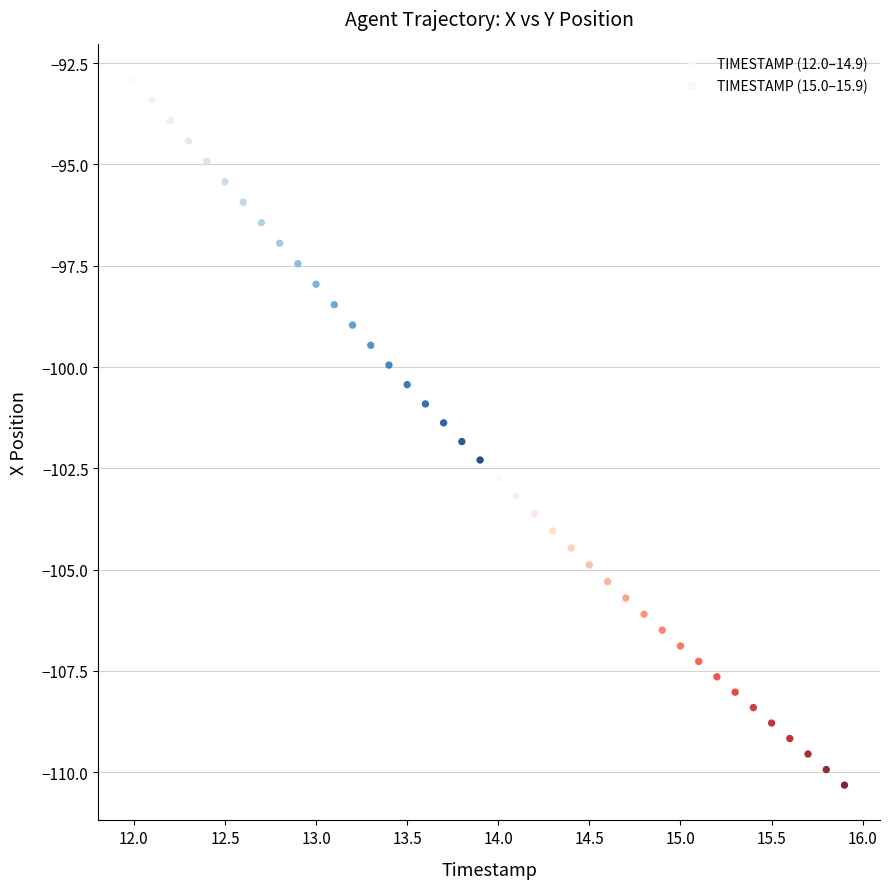

Which series contains the highest Y value?

TIMESTAMP (12.0–14.9)